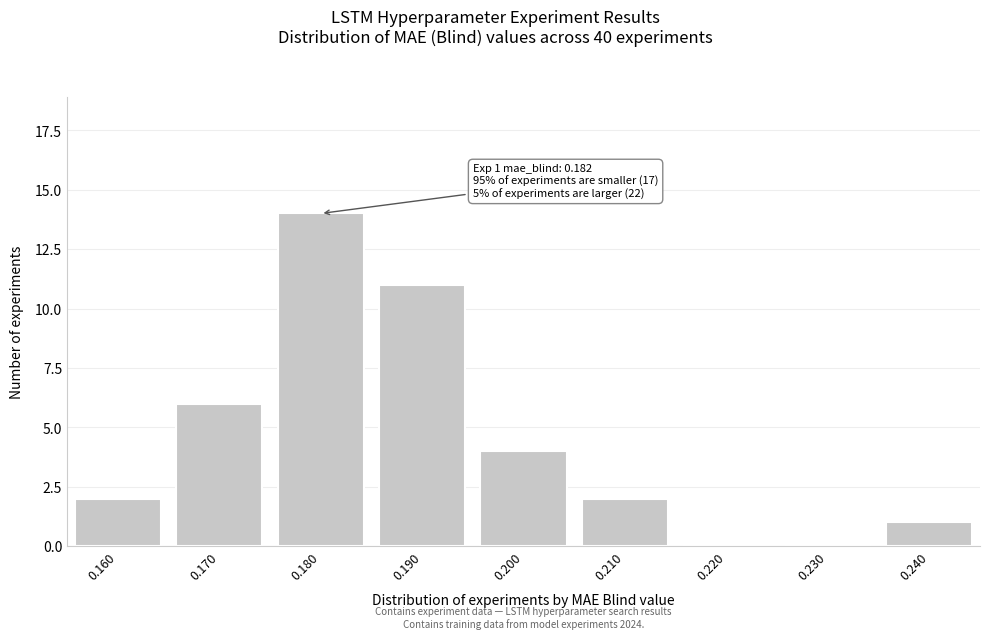

Reading left to right, what are all the values shown in this chart?

0.160=2	0.170=6	0.180=14	0.190=11	0.200=4	0.210=2	0.220=0	0.230=0	0.240=1